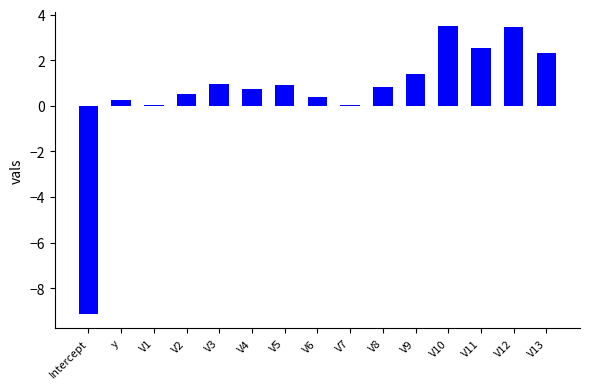

Read the value at V13.

2.3